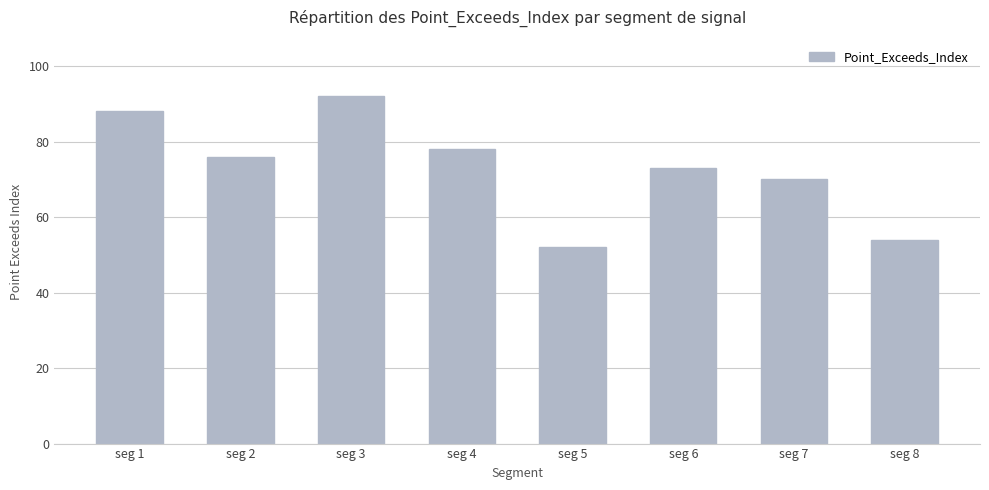

What is the ratio of the value at seg 8 to the value at seg 5?

1.0